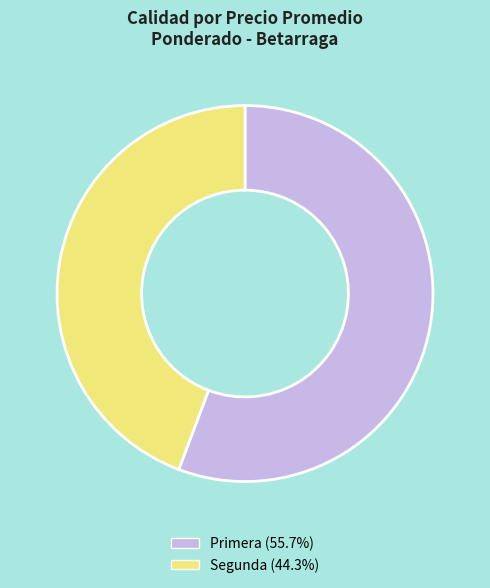

Do Segunda (44.3%) and Primera (55.7%) together represent more than half of the pie?

Yes